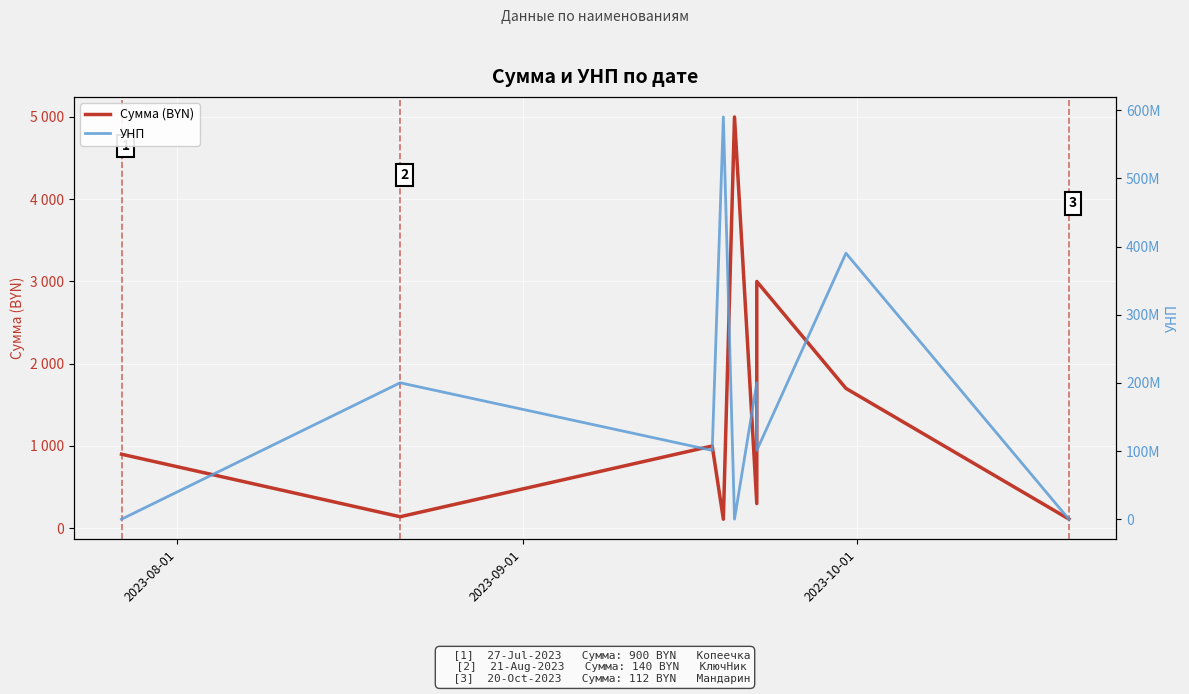

How many distinct data groups are displayed?

2